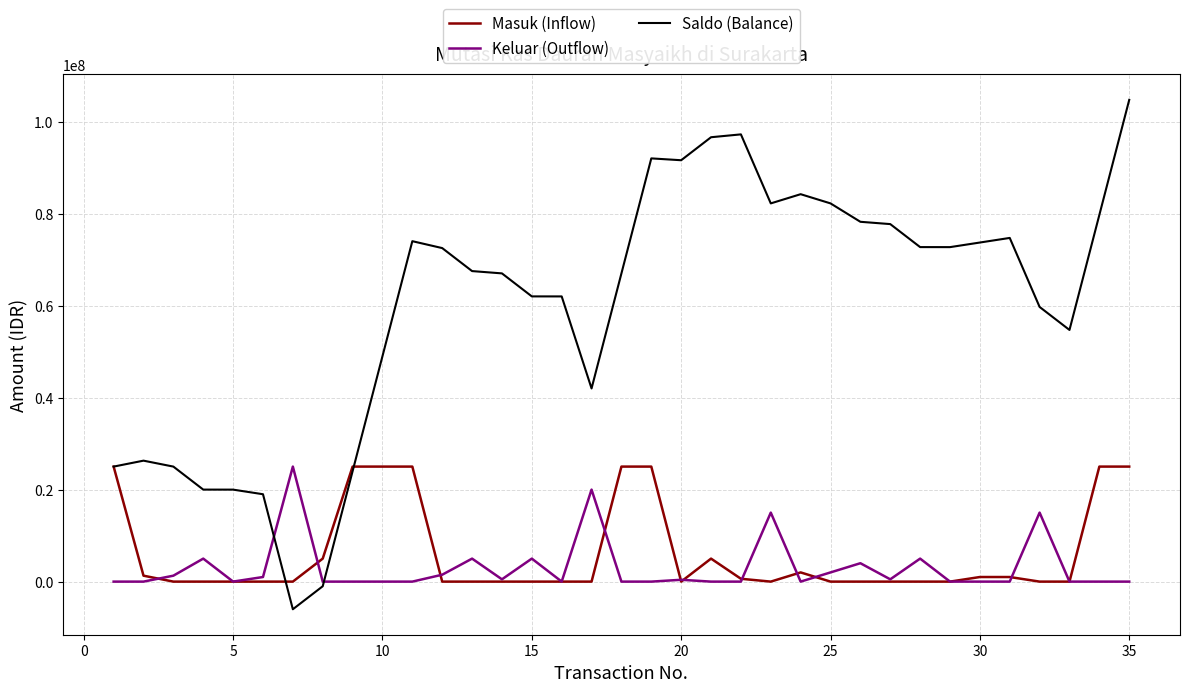

What is the sum of all Masuk (Inflow) values?

215911000